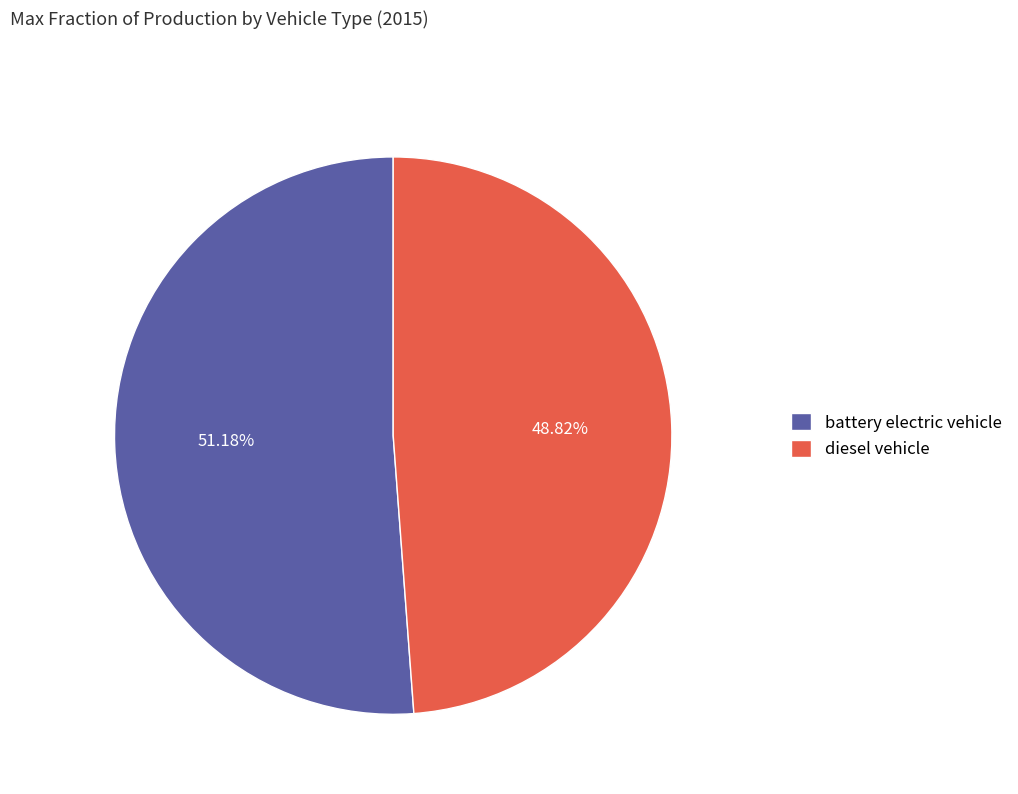

To the nearest percent, what is the average slice percentage?

50%